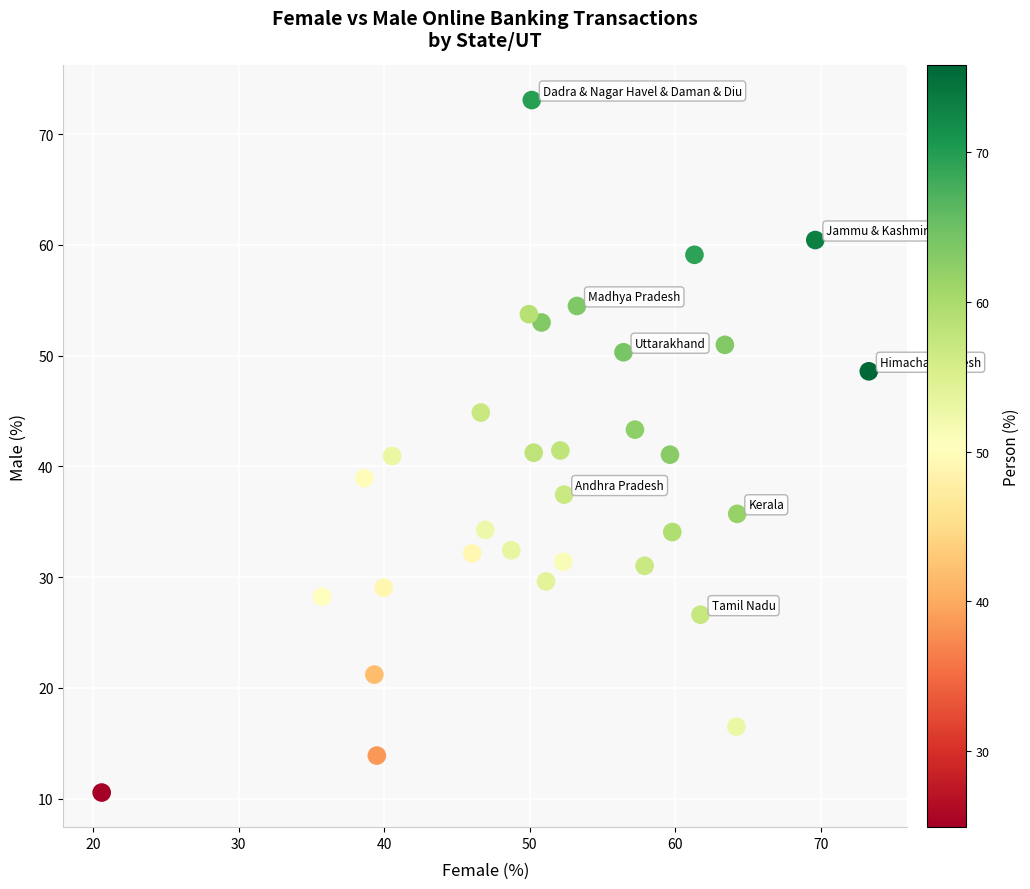

What is the range of X values (max minus min)?

52.7